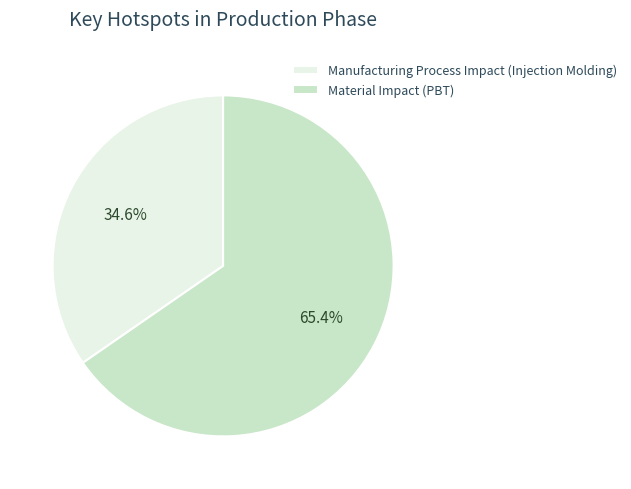

Which has a higher value, Manufacturing Process Impact (Injection Molding) or Material Impact (PBT)?

Material Impact (PBT)